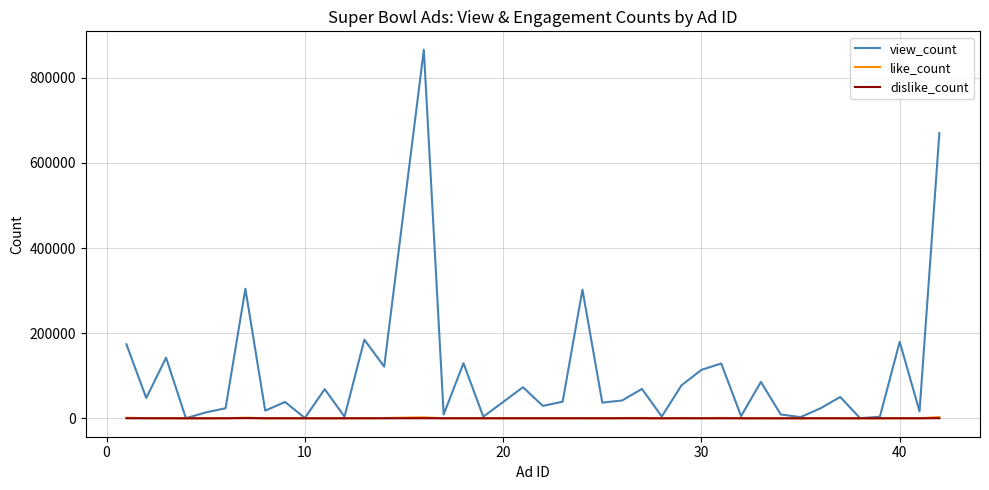

Does the chart display data point markers on the line(s)?

No